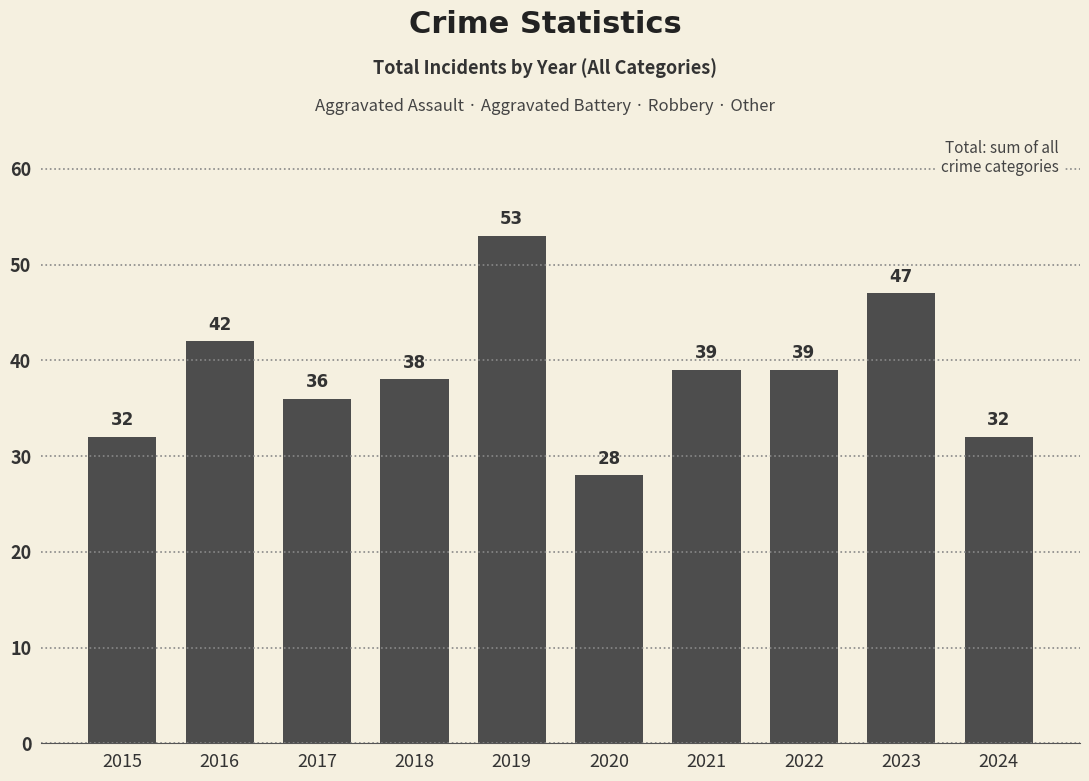

What is the change in value from 2019 to 2022?

-14